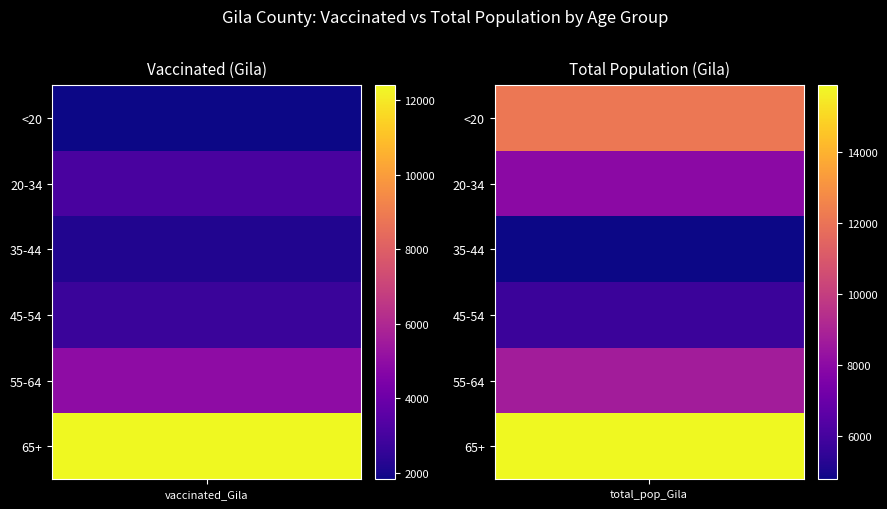

How many series are shown in this chart?

6